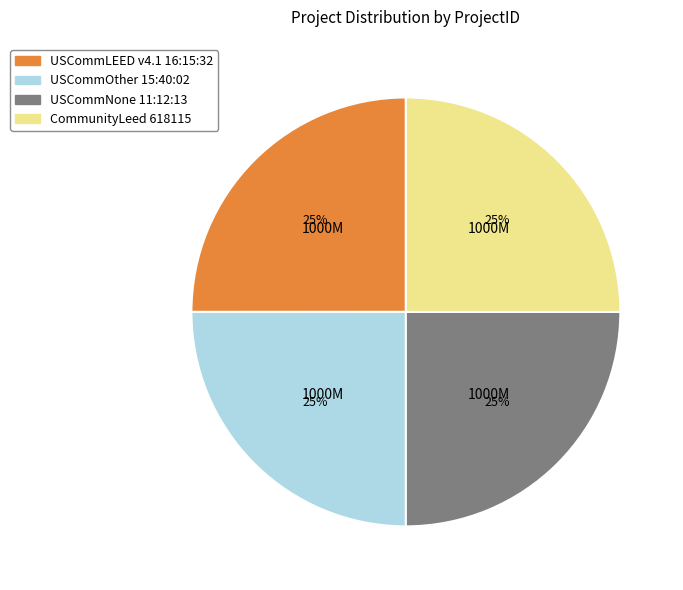

To the nearest percent, what is the combined percentage of USCommLEED v4.1 16:15:32 and USCommNone 11:12:13?

50%